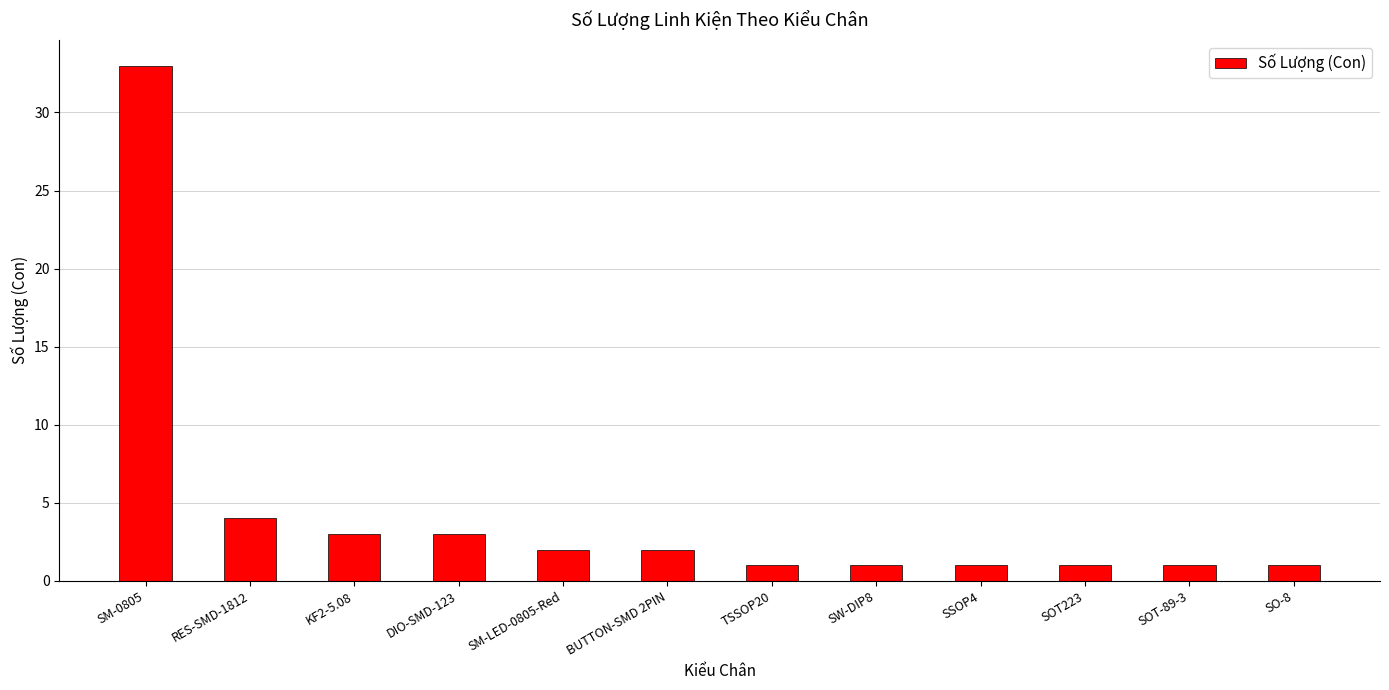

What is the greatest value displayed?

33